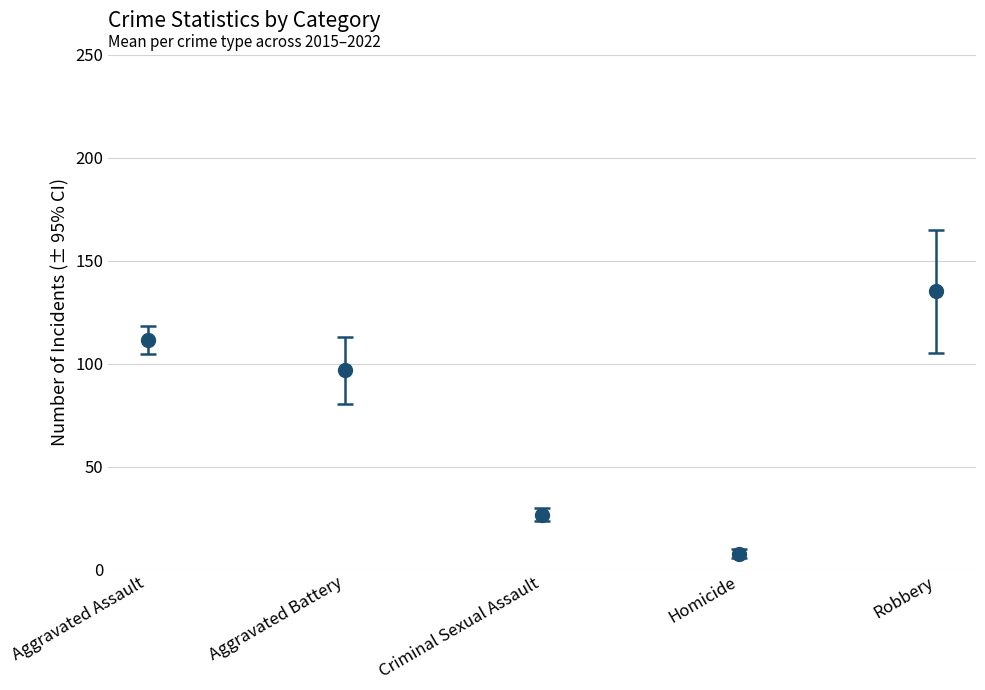

The value of Robbery at 2021 is 42. True or false?

False